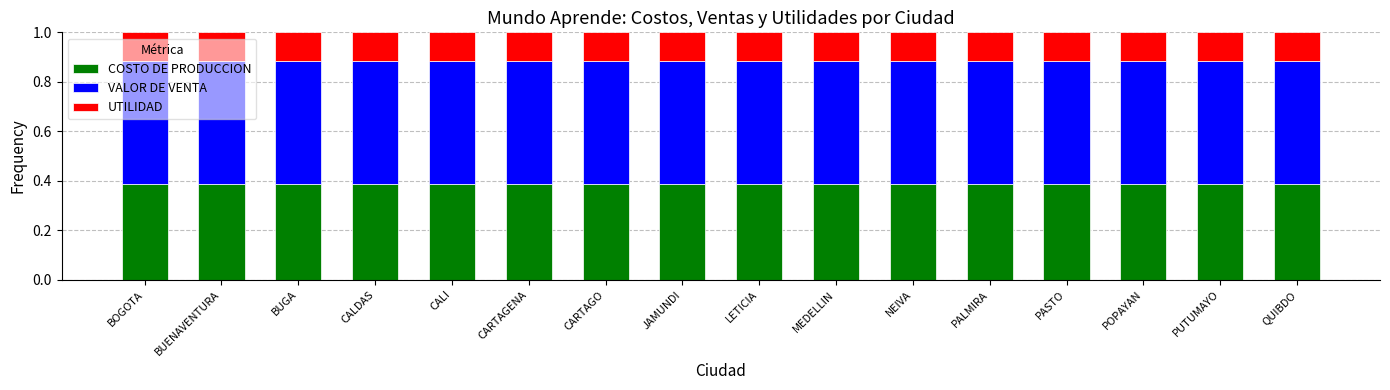

What is the total value across all series at BOGOTA?

1.0